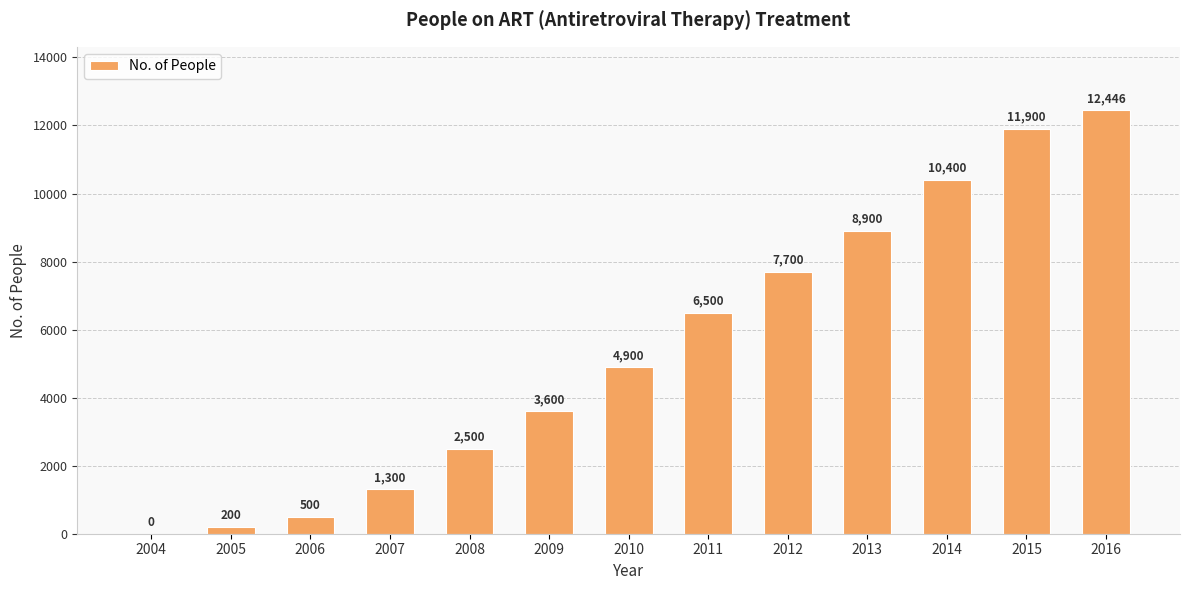

Reading left to right, extract all data points from this chart.

2004=0	2005=200	2006=500	2007=1300	2008=2500	2009=3600	2010=4900	2011=6500	2012=7700	2013=8900	2014=10400	2015=11900	2016=12446